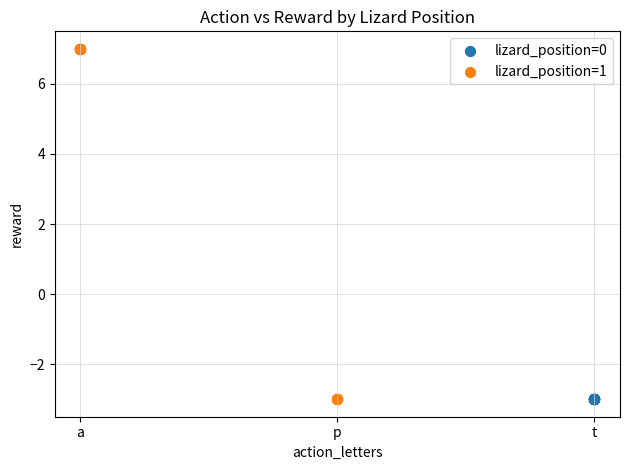

Which series reaches the maximum Y coordinate?

lizard_position=1